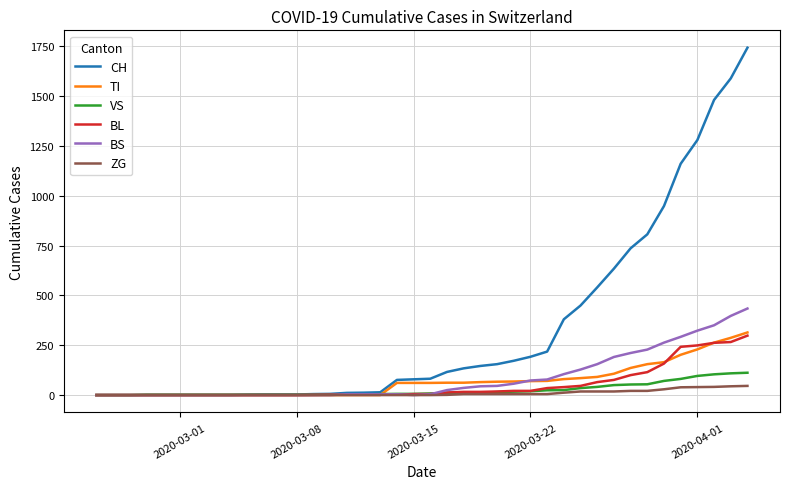

Which series has the largest total across all categories?

CH